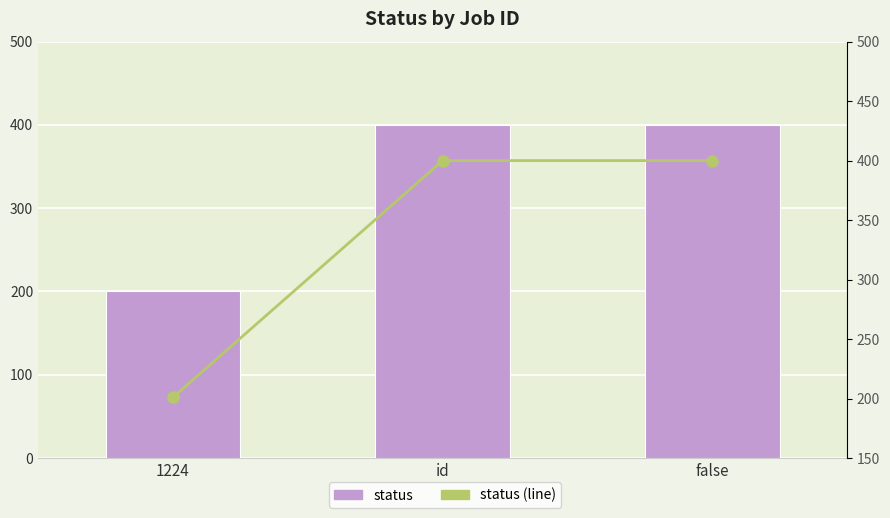

What is the sum of all status values?

1001